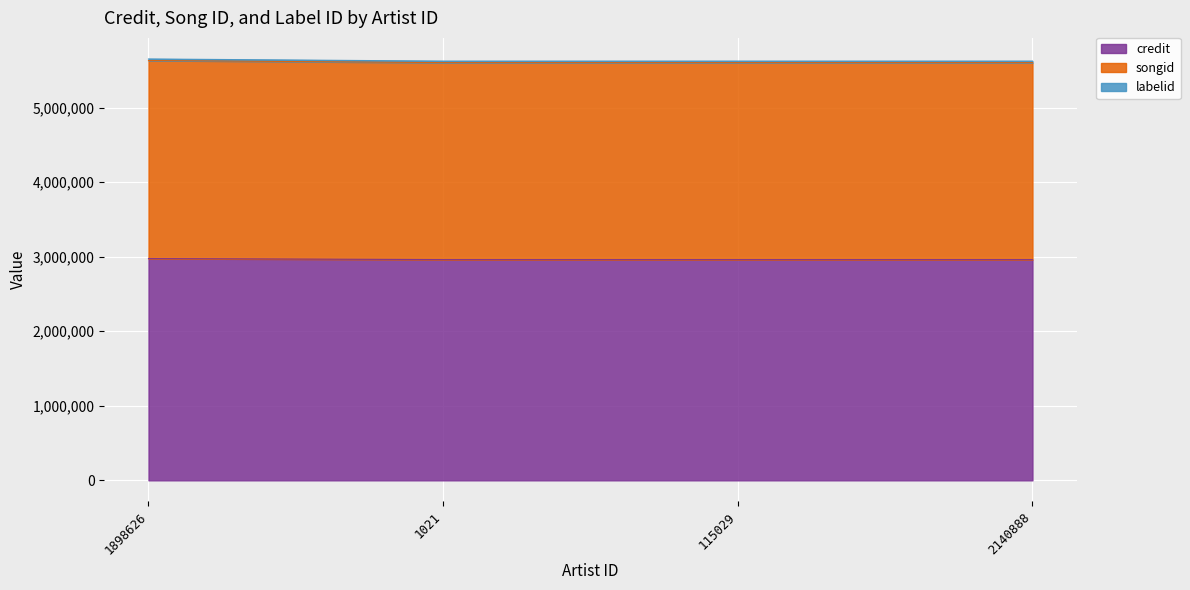

How many lines are shown in the chart?

3